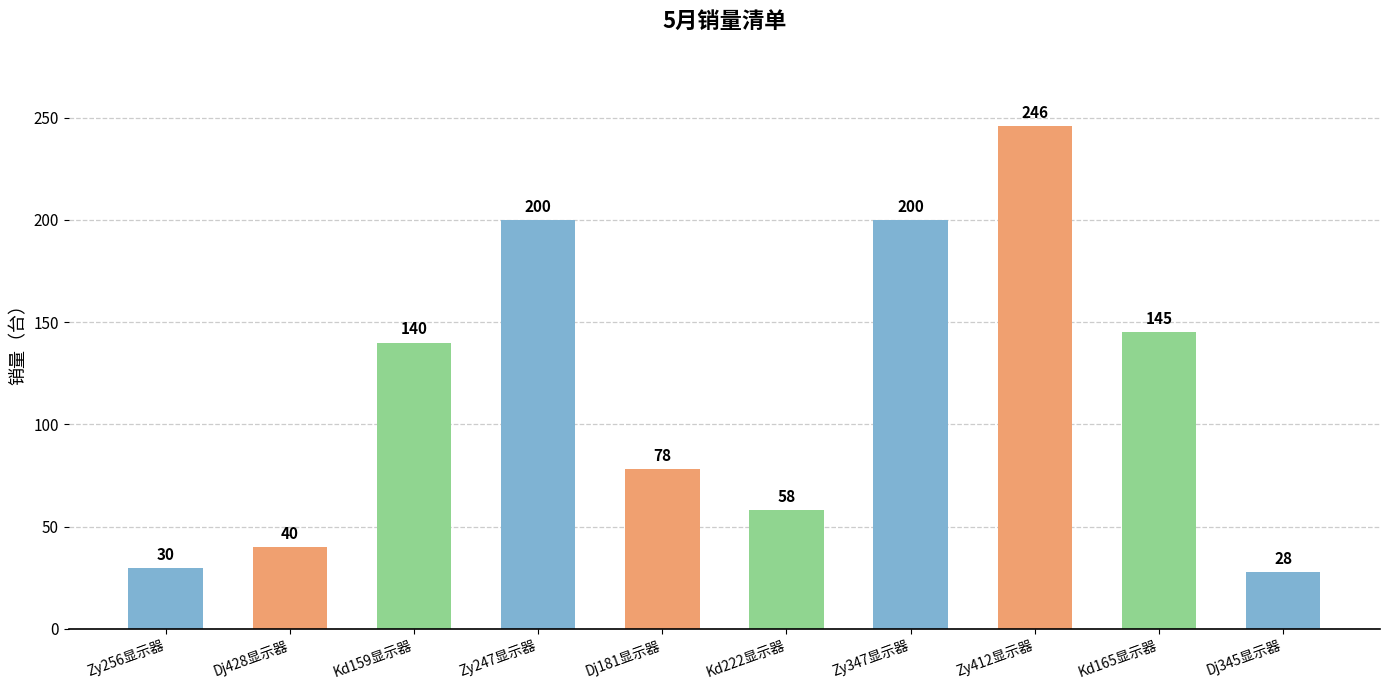

What is the sum of all values?

1165